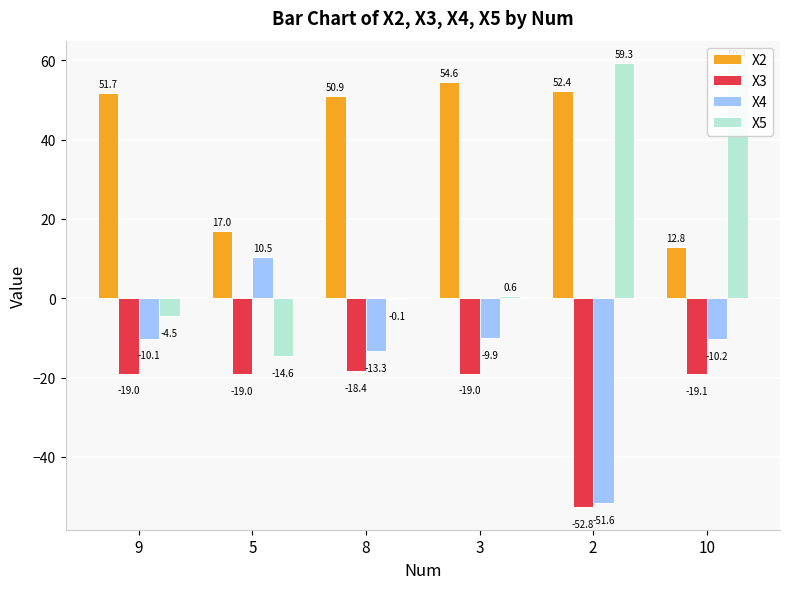

Read the X2 value at 10.

12.8